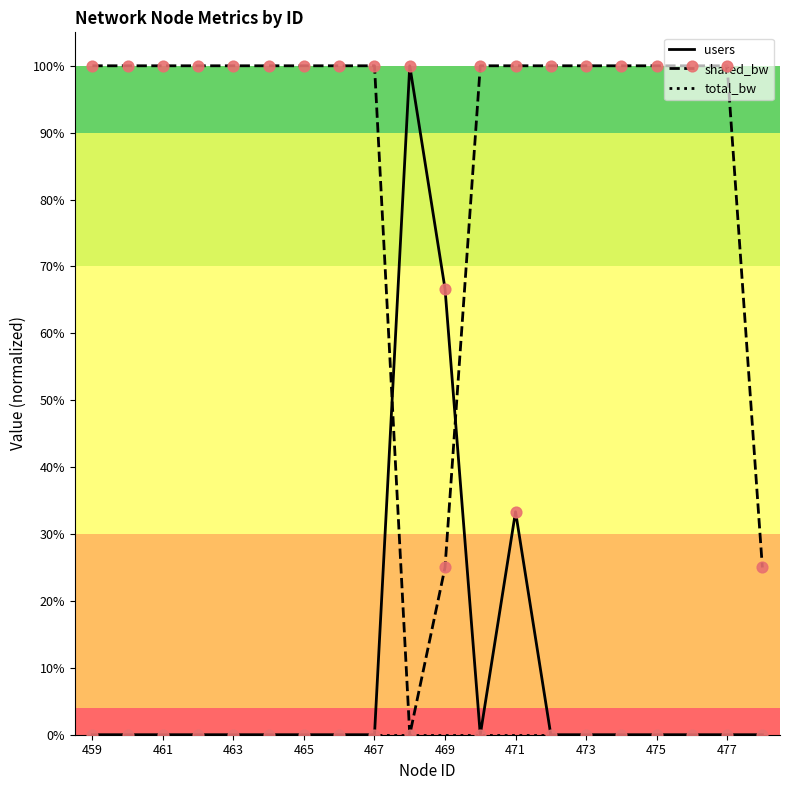

Is this an area chart (filled region under the line)?

No